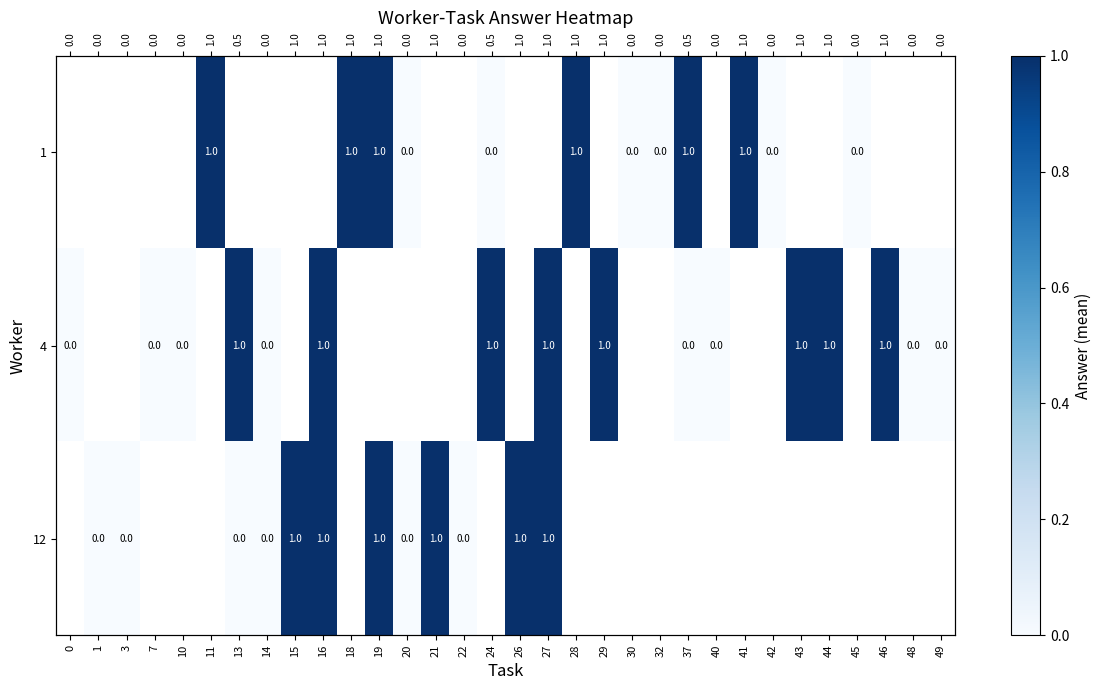

How many series are shown in this chart?

3